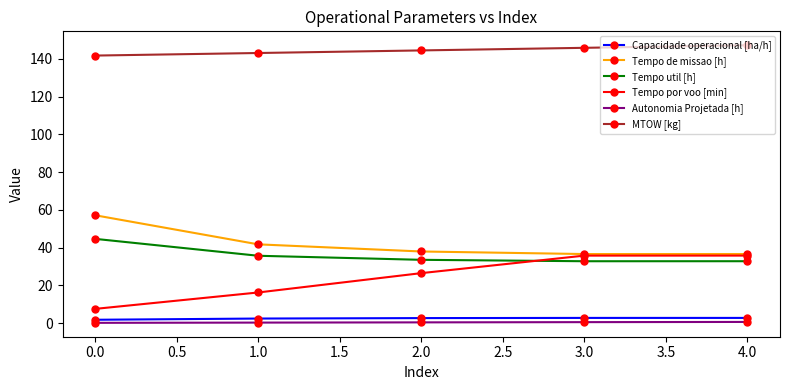

At which label does MTOW [kg] first exceed 144?

2.0